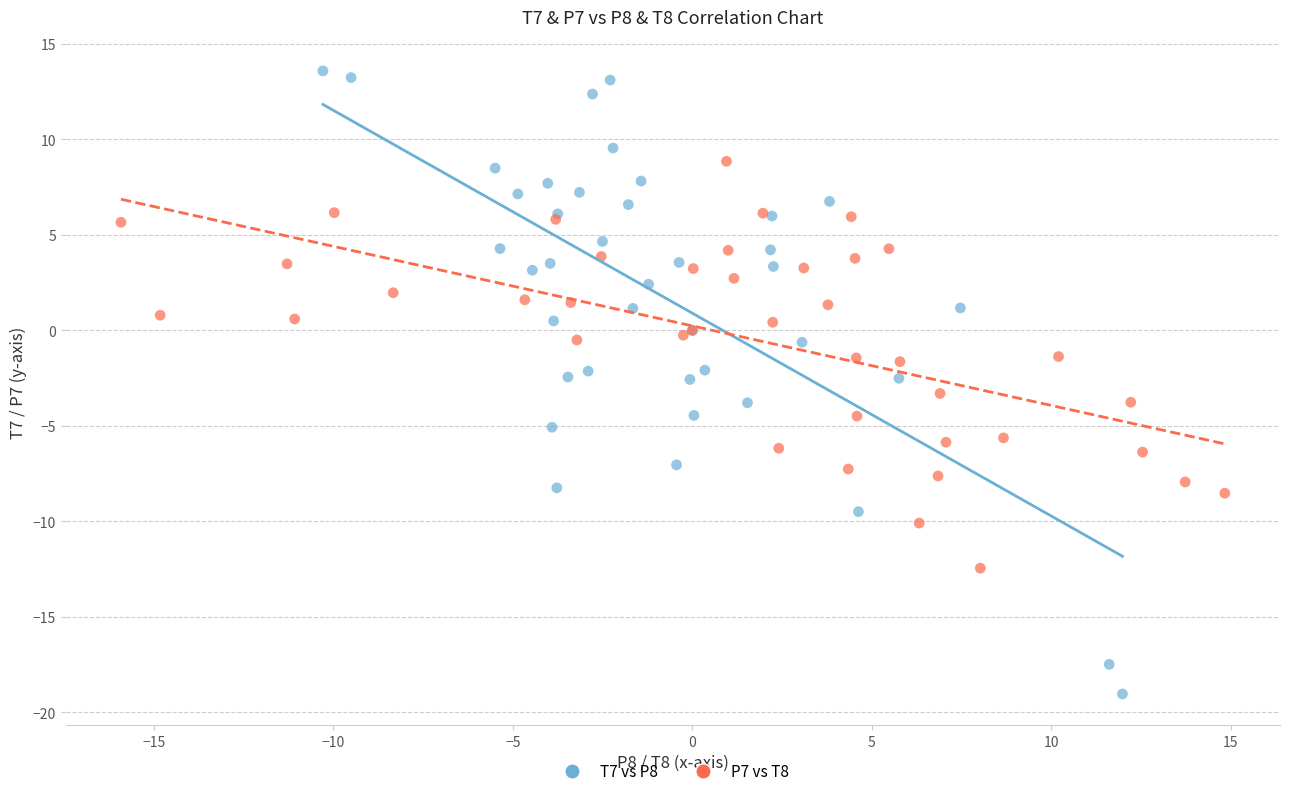

Which series reaches the minimum Y coordinate?

T7 vs P8